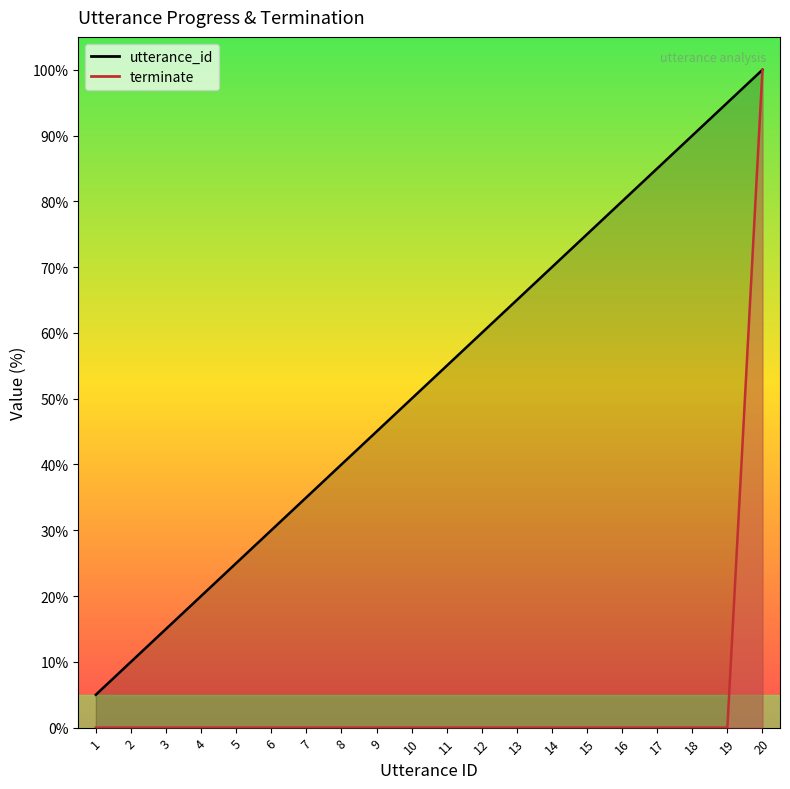

Where is utterance_id nearest to the value 52?

10